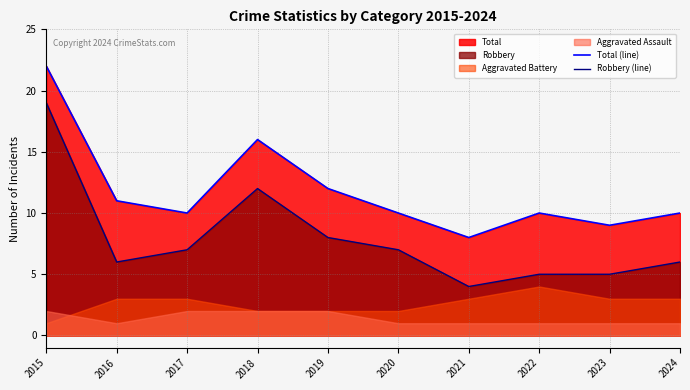

Which category has the lowest value across all series?

2021